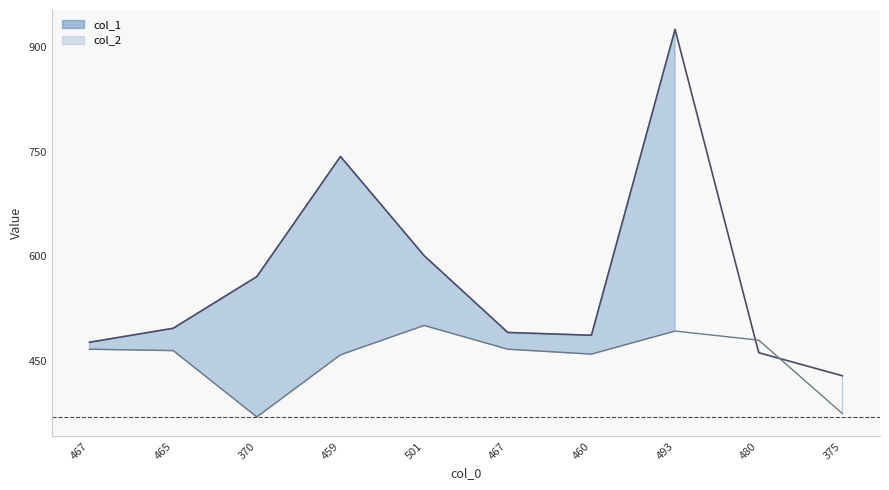

How many categories are shown in the chart?

10